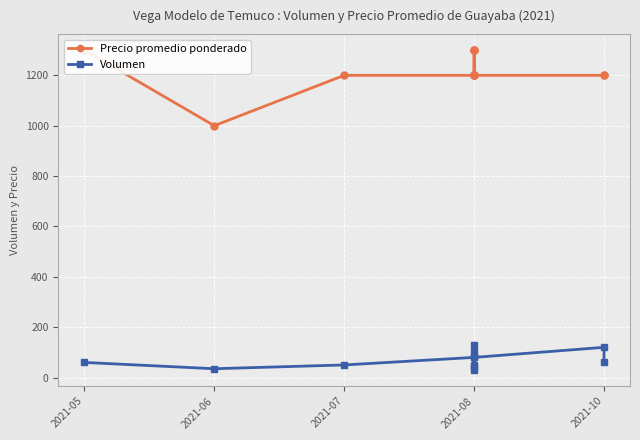

What is the greatest value displayed?

1300